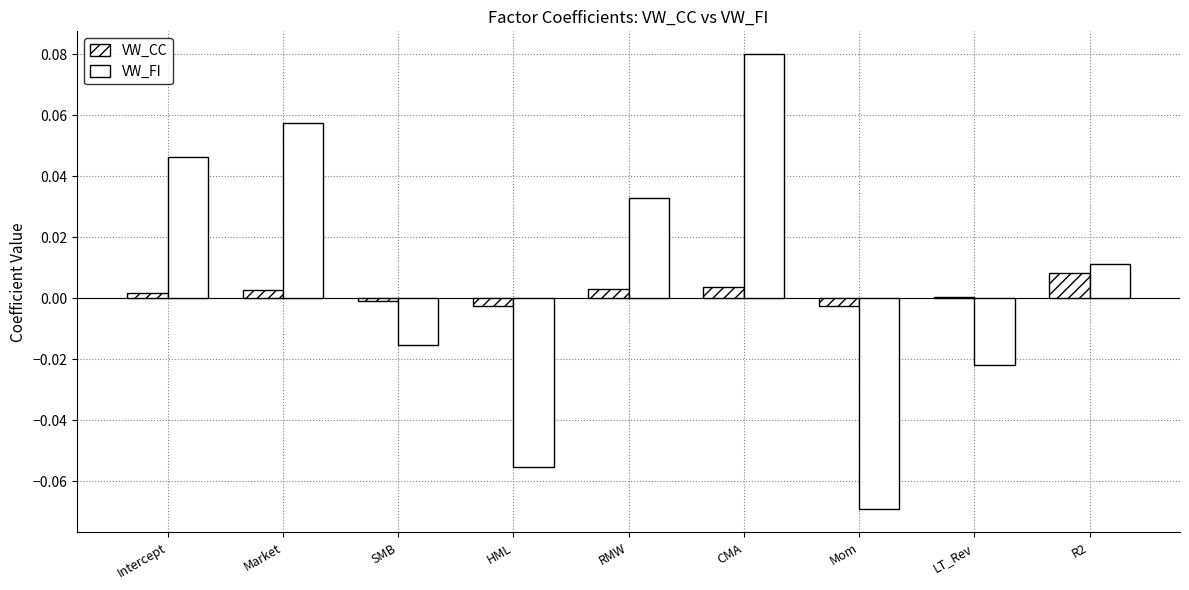

How many values in the VW_FI series exceed 0?

5